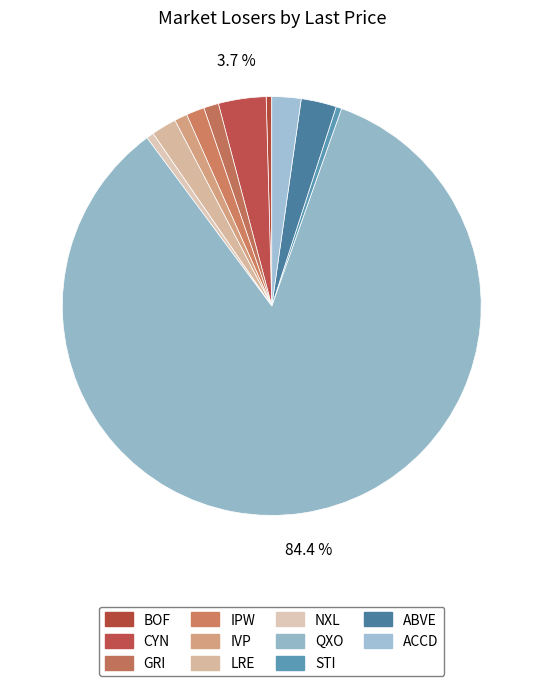

To the nearest percent, what is the difference between the CYN and IVP slice percentages?

3%